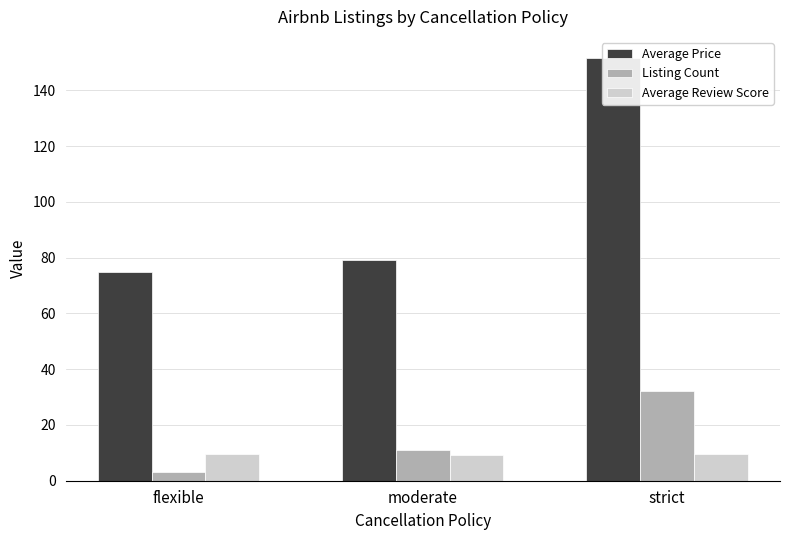

What is the total value across all series at flexible?

87.7